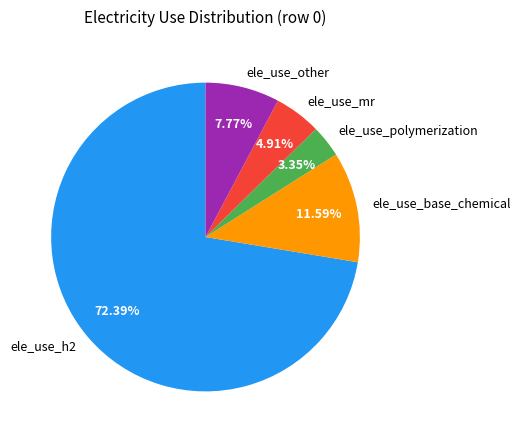

What percentage is the ele_use_base_chemical slice, to the nearest percent?

12%